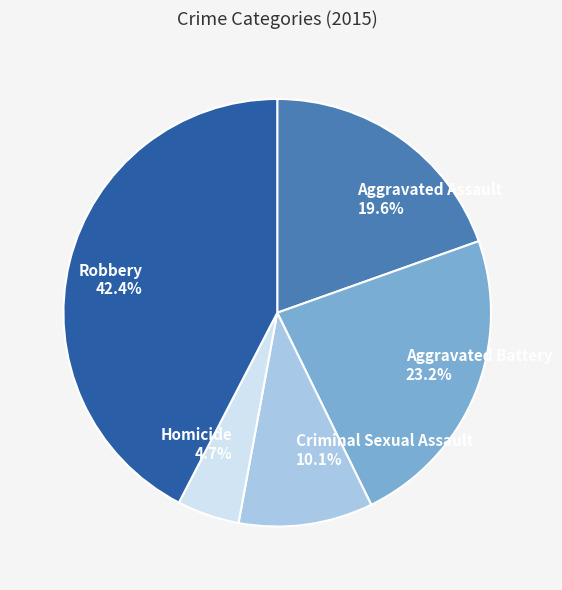

Do Robbery and Criminal Sexual Assault together represent more than half of the pie?

Yes